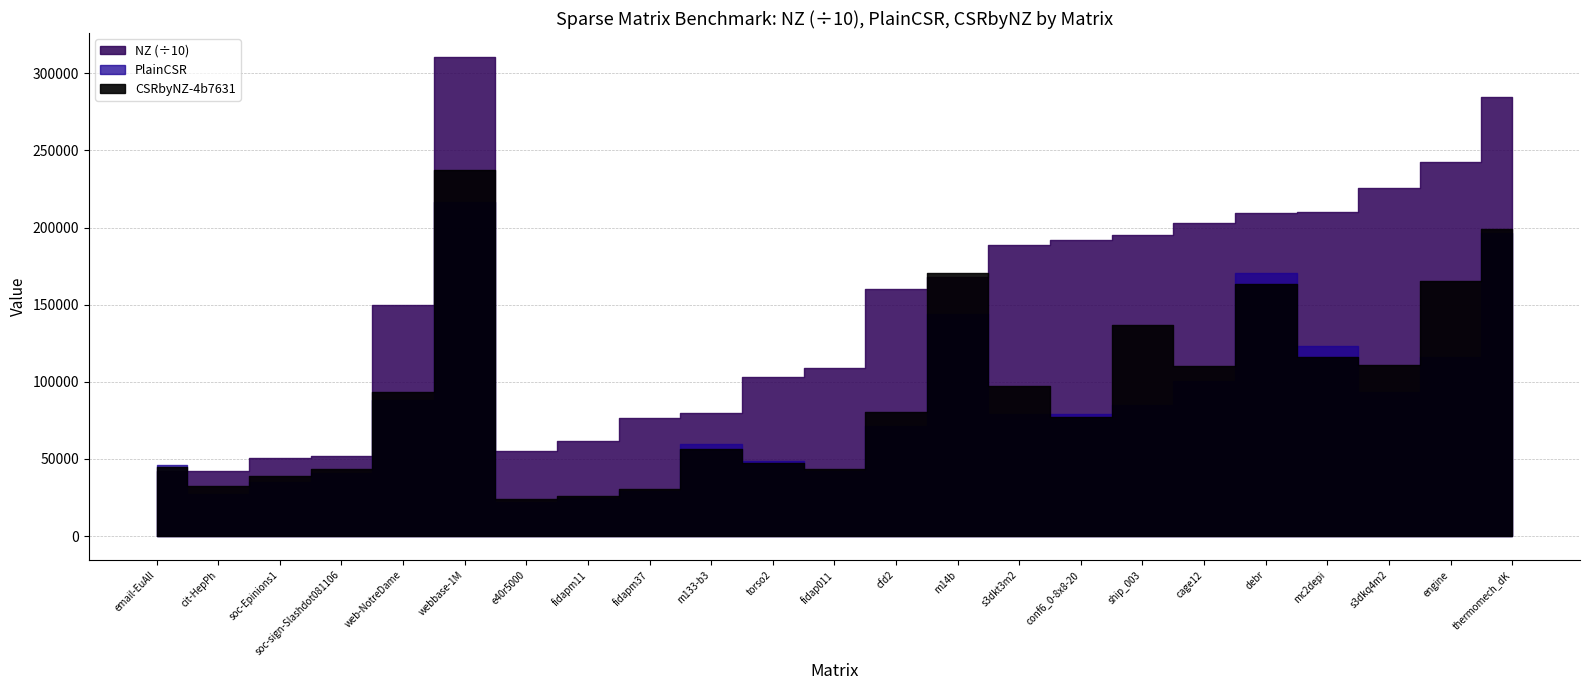

The NZ series shows 784510.3 at soc-sign-Slashdot081106. True or false?

False